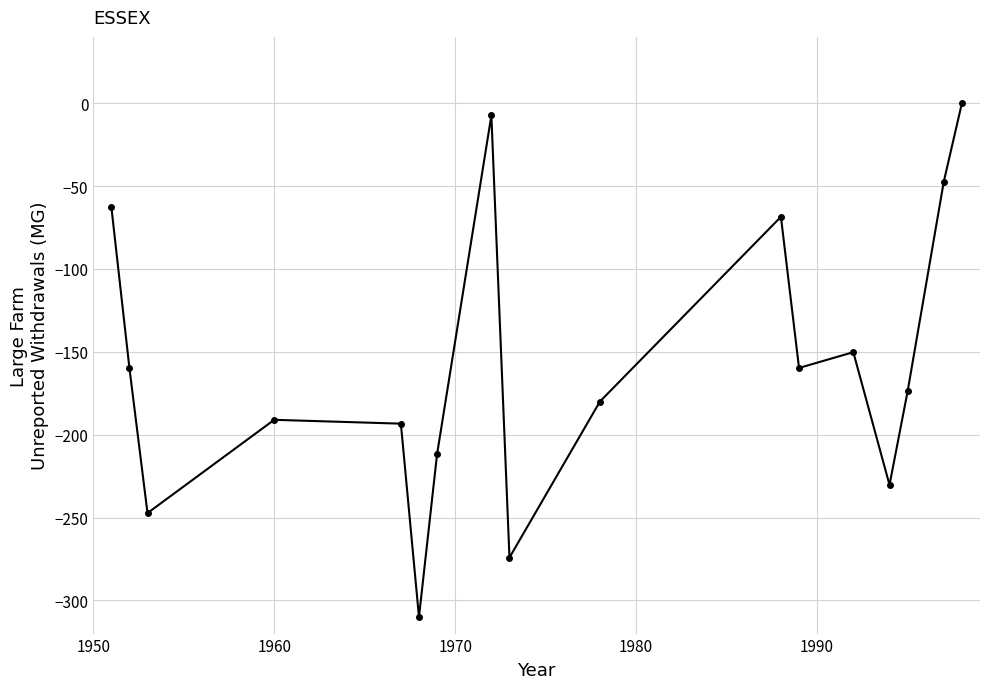

Is this an area chart (filled region under the line)?

No